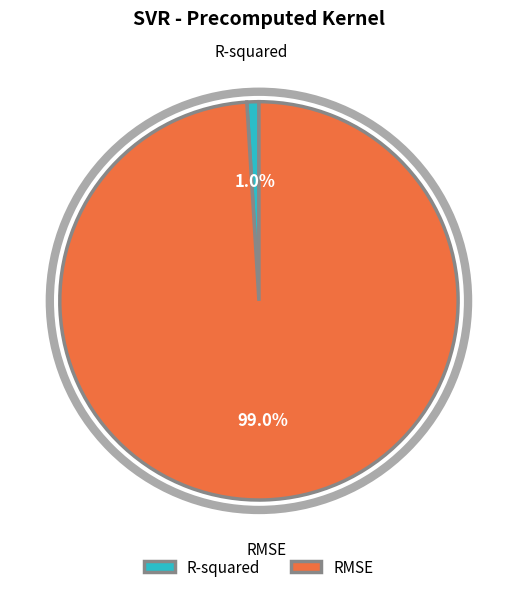

Rank the categories by value from highest to lowest.

RMSE, R-squared